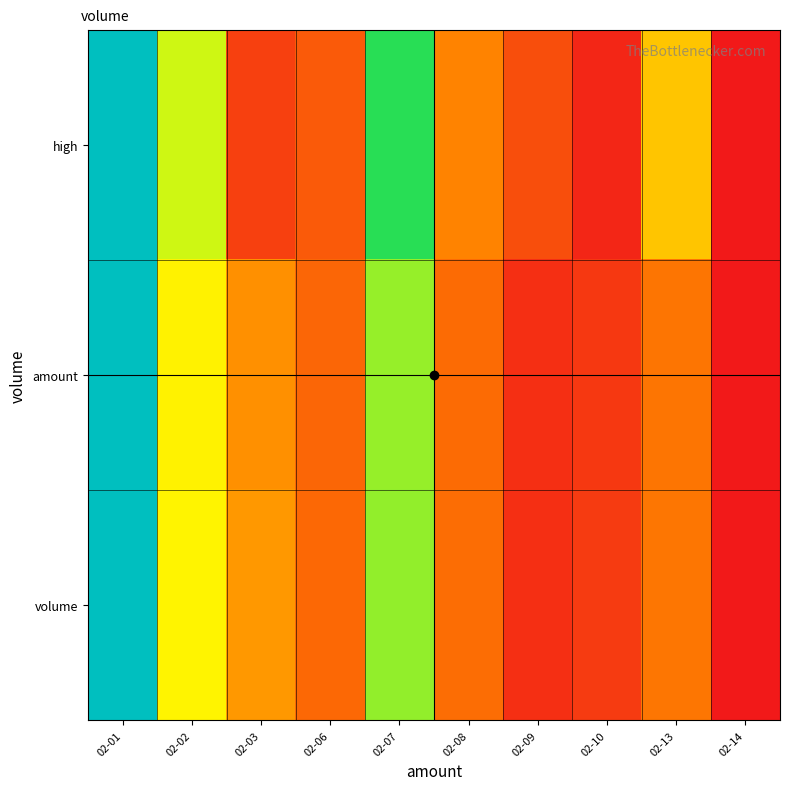

What is the difference between the highest and lowest values at 02-08?

0.1